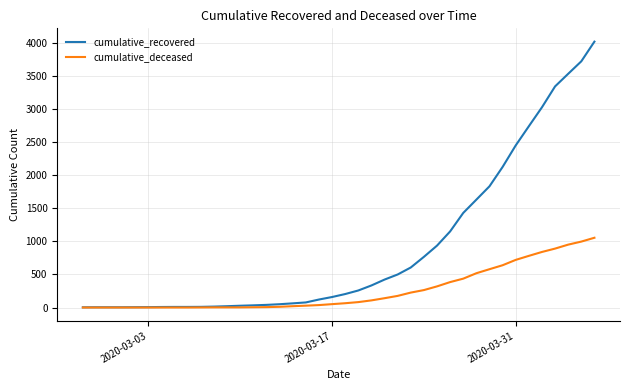

Which series has the widest spread of values?

cumulative_recovered